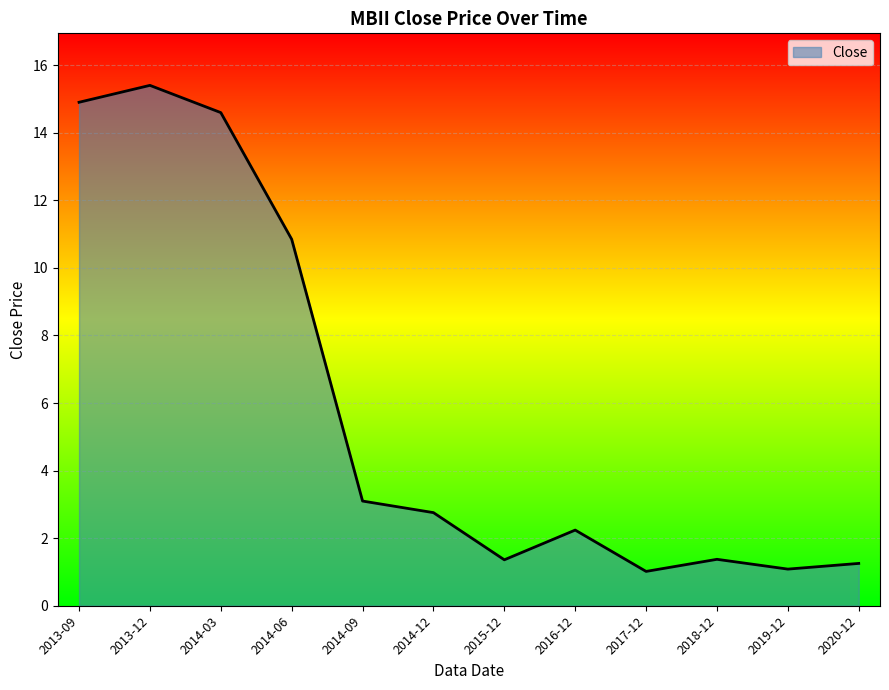

The value at 2017-12 is 1.0. True or false?

True